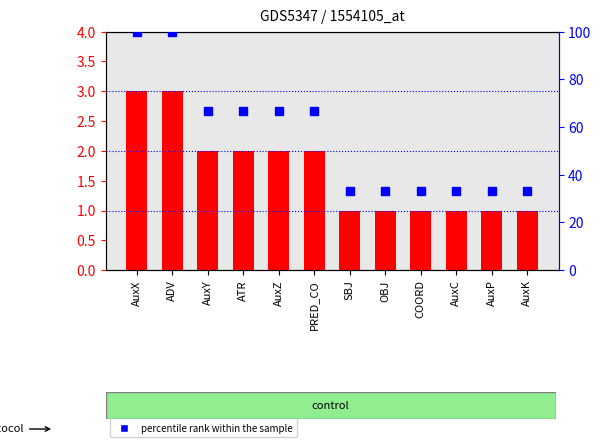

Which series has the widest spread of values?

percentile rank within the sample